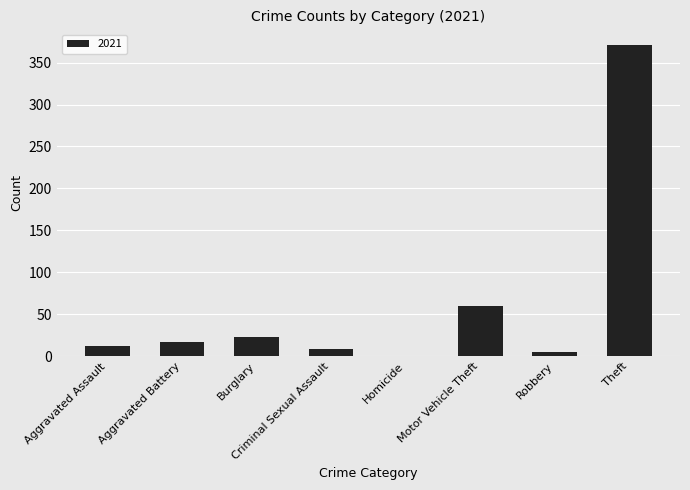

Where is the data nearest to the value 185?

Motor Vehicle Theft